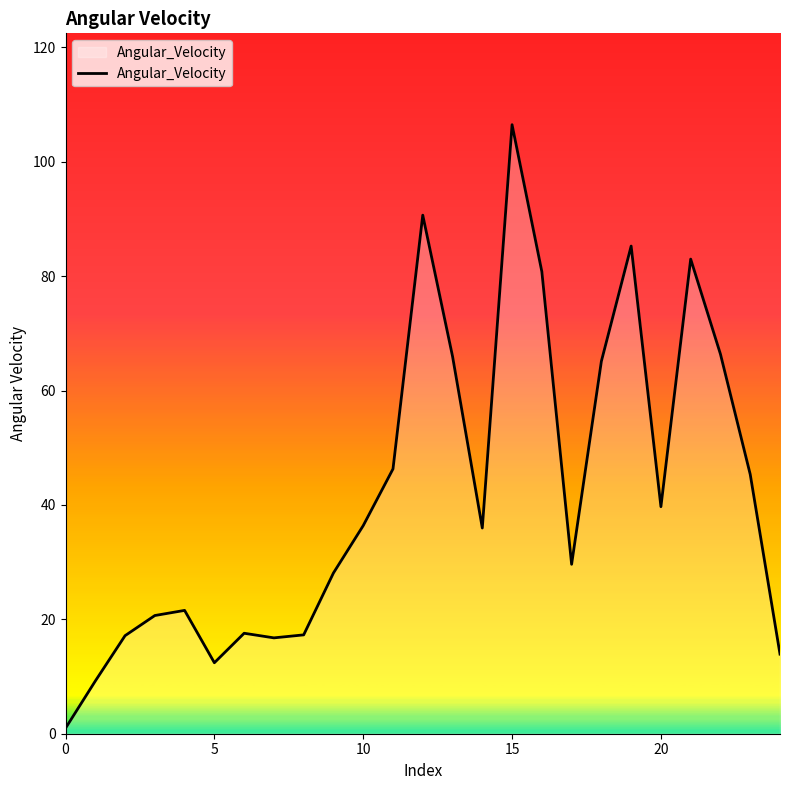

True or false: there are more than 1 points higher than both neighbors.

True